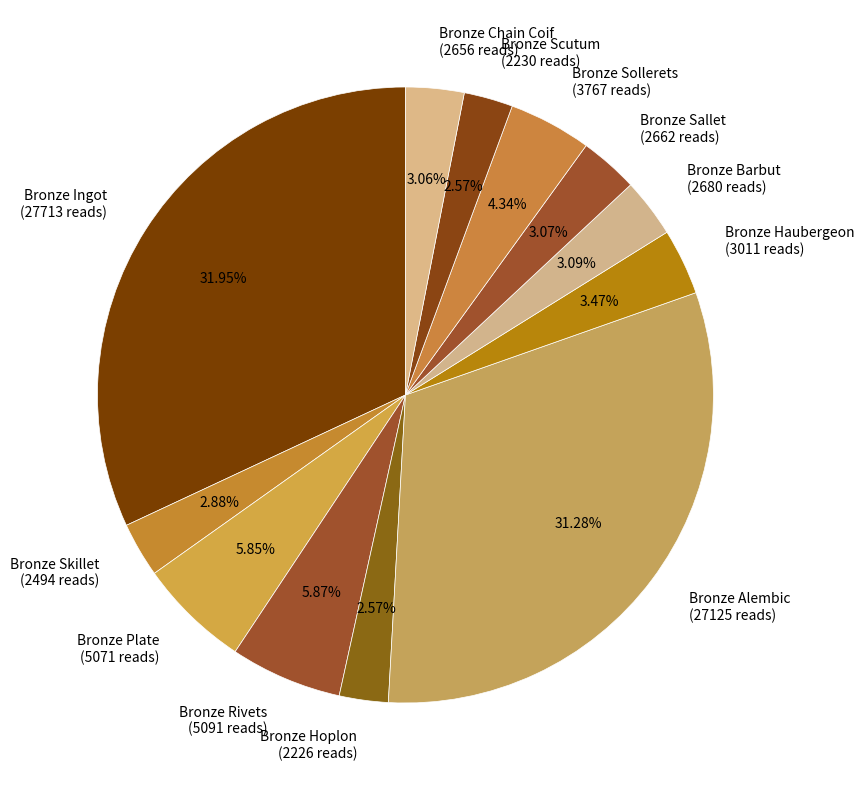

Combined, what portion of the pie is Bronze Alembic and Bronze Sollerets?

35.6%